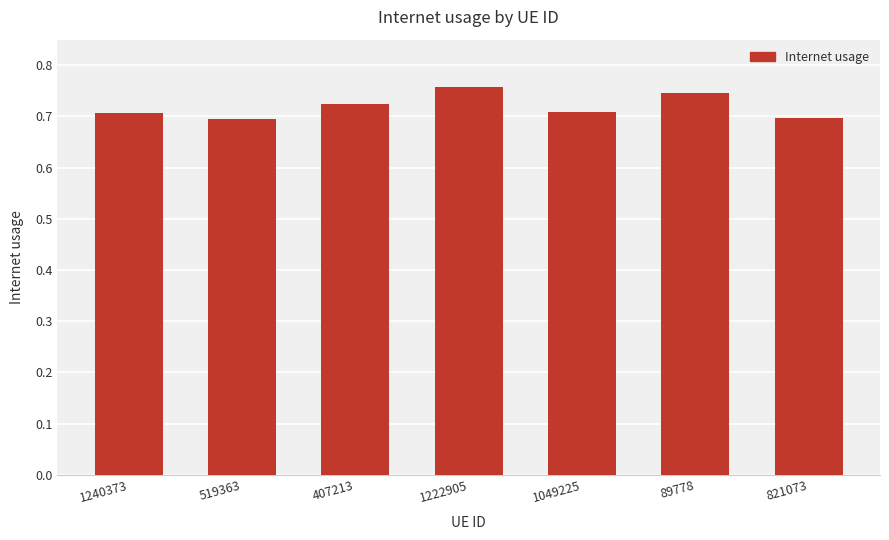

What is the label of the 2nd bar from the left?

519363